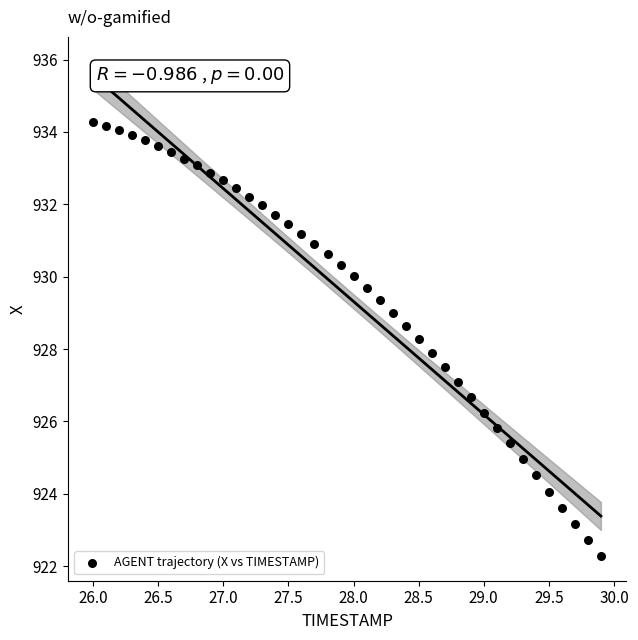

What is the range of Y values (max minus min)?

12.0